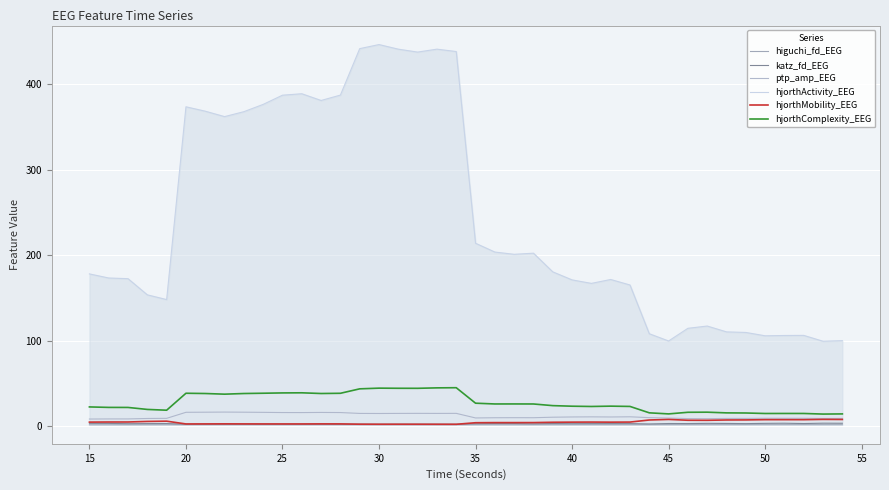

Reading right to left, what are all the values shown in this chart?

higuchi_fd_EEG: 1.8	1.8	1.8	1.8	1.8	1.8	1.8	1.8	1.8	1.8	1.8	1.8	1.8	1.8	1.8	1.8	1.8	1.7	1.8	1.8	1.7	1.7	1.7	1.7	1.7	1.7	1.8	1.8	1.8	1.8	1.8	1.8	1.8	1.7	1.7	1.8	1.7	1.7	1.7	1.7
katz_fd_EEG: 3.5	3.6	3.2	3.5	3.4	3.1	3.3	3.4	3.1	3.2	2.7	3.1	3.1	3.1	3.0	3.2	2.9	3.2	3.2	3.0	2.4	2.4	2.4	2.4	2.4	2.5	2.4	2.5	2.4	2.4	2.4	2.4	2.4	2.4	2.4	3.2	3.1	3.0	3.3	3.4
ptp_amp_EEG: 9.2	9.1	9.3	9.3	9.3	9.2	9.1	8.9	9.0	9.6	10.1	11.0	10.8	11.0	10.9	10.6	10.0	10.0	10.0	9.7	15.1	15.0	15.1	15.0	14.9	15.0	16.0	16.2	16.0	16.0	16.2	16.4	16.6	16.4	16.3	9.3	9.1	8.6	8.6	8.4
hjorthActivity_EEG: 100.1	99.4	106.2	106.1	105.7	109.7	110.3	117.1	114.5	99.7	108.1	165.1	171.6	167.0	171.1	180.5	202.3	201.0	203.6	213.9	438.1	440.8	437.4	440.8	446.2	441.4	387.1	380.8	388.7	387.0	376.3	367.7	362.0	368.3	373.4	148.1	153.6	172.5	173.3	178.1
hjorthMobility_EEG: 7.9	8.0	7.7	7.7	7.7	7.4	7.3	7.0	7.0	8.0	7.3	4.9	4.8	4.9	4.8	4.7	4.3	4.3	4.3	4.1	2.3	2.3	2.4	2.4	2.4	2.4	2.8	2.8	2.7	2.7	2.7	2.8	2.8	2.7	2.7	5.9	5.6	5.0	5.0	4.8
hjorthComplexity_EEG: 14.4	14.2	14.9	15.0	14.9	15.5	15.6	16.4	16.3	14.4	15.7	23.2	23.5	23.1	23.4	24.1	26.0	26.1	26.1	27.0	45.1	44.9	44.4	44.4	44.5	43.7	38.5	38.3	39.1	39.0	38.6	38.3	37.5	38.3	38.6	18.8	19.7	22.0	22.0	22.6